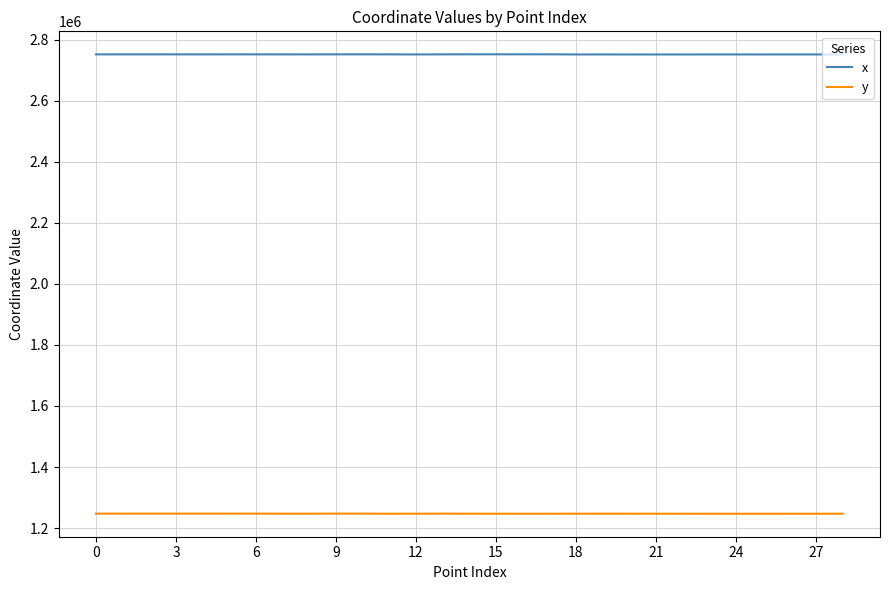

Which series has the largest total across all categories?

x